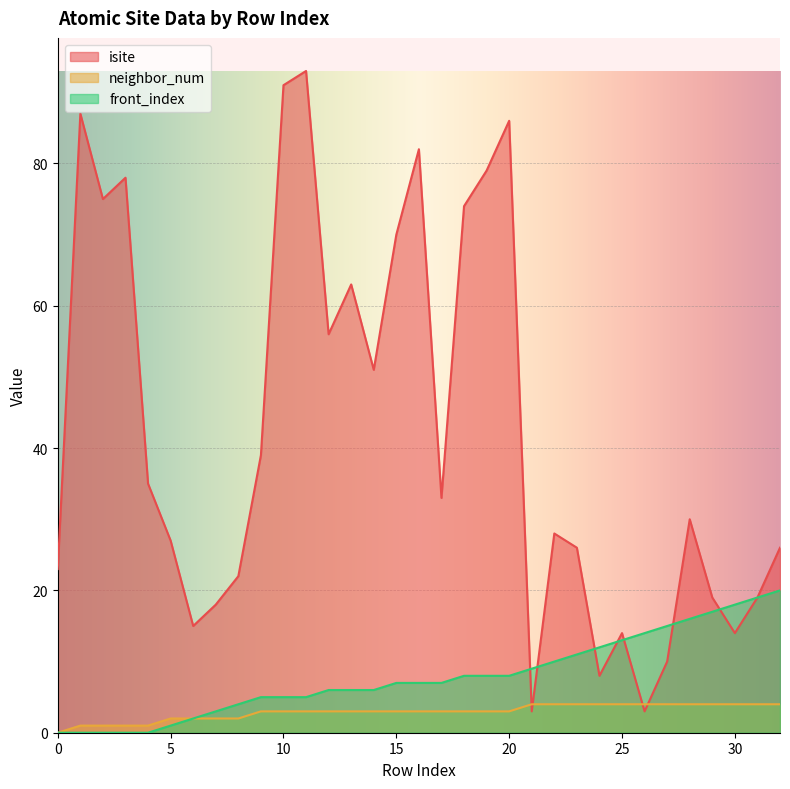

List the labels in order of neighbor_num value, smallest first.

0, 1, 2, 3, 4, 5, 6, 7, 8, 9, 10, 11, 12, 13, 14, 15, 16, 17, 18, 19, 20, 21, 22, 23, 24, 25, 26, 27, 28, 29, 30, 31, 32